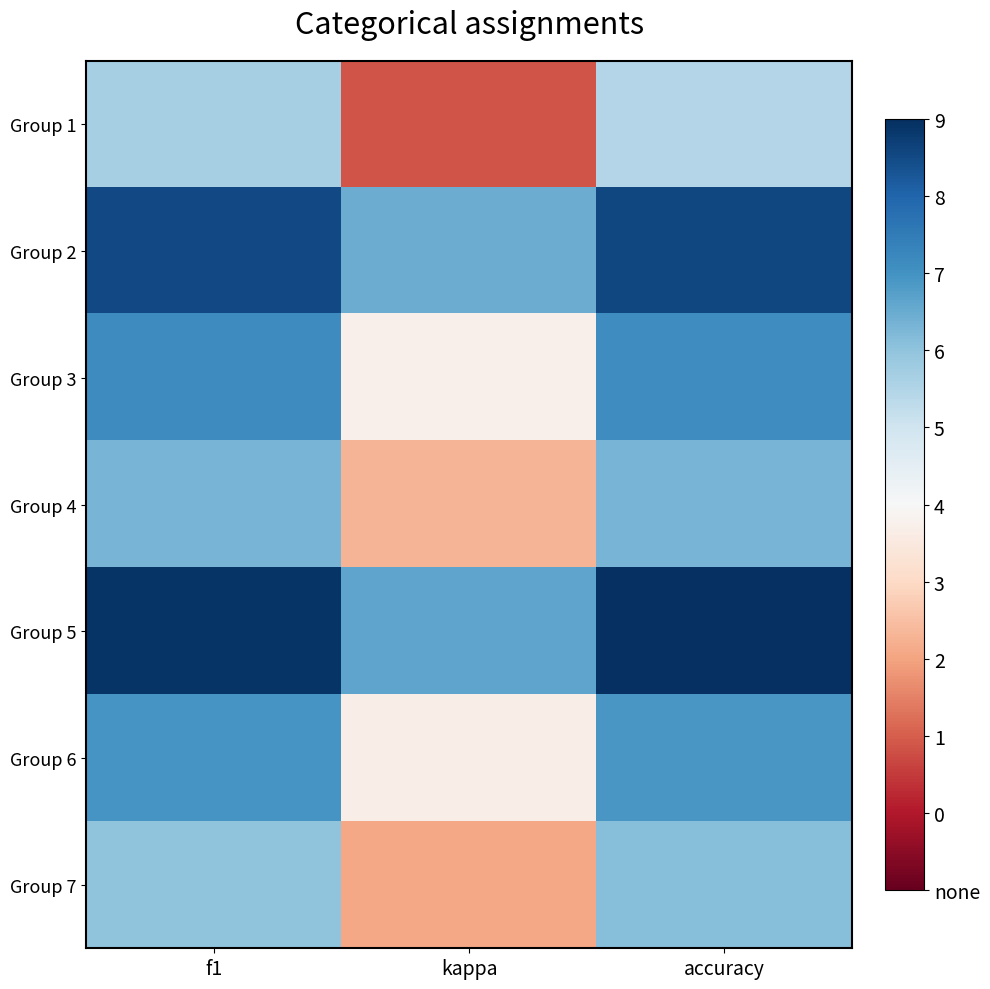

Rank the series at accuracy from highest to lowest value.

Group 5, Group 2, Group 3, Group 6, Group 4, Group 7, Group 1